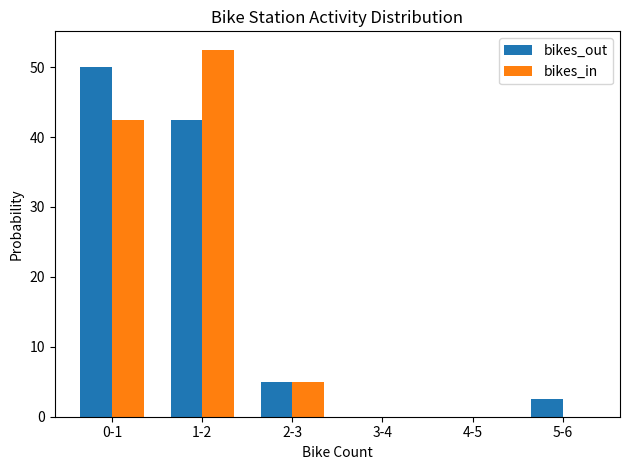

Reading right to left, what are all the values shown in this chart?

bikes_out: 5-6=2.5	4-5=0.0	3-4=0.0	2-3=5.0	1-2=42.5	0-1=50.0
bikes_in: 5-6=0.0	4-5=0.0	3-4=0.0	2-3=5.0	1-2=52.5	0-1=42.5